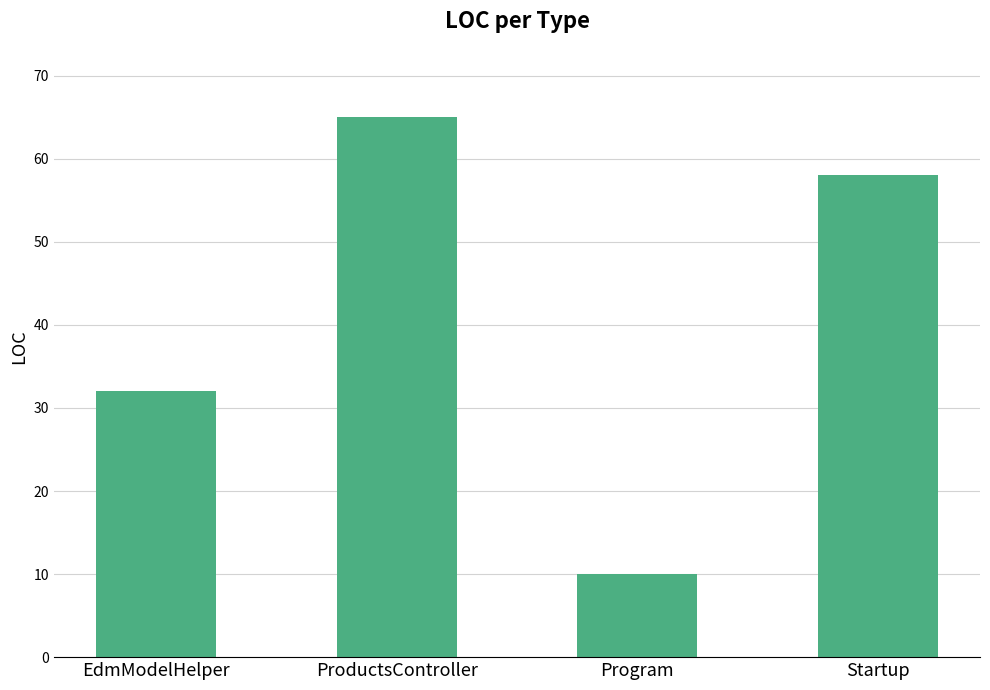

Reading right to left, transcribe all the data shown in this chart.

Startup=58	Program=10	ProductsController=65	EdmModelHelper=32